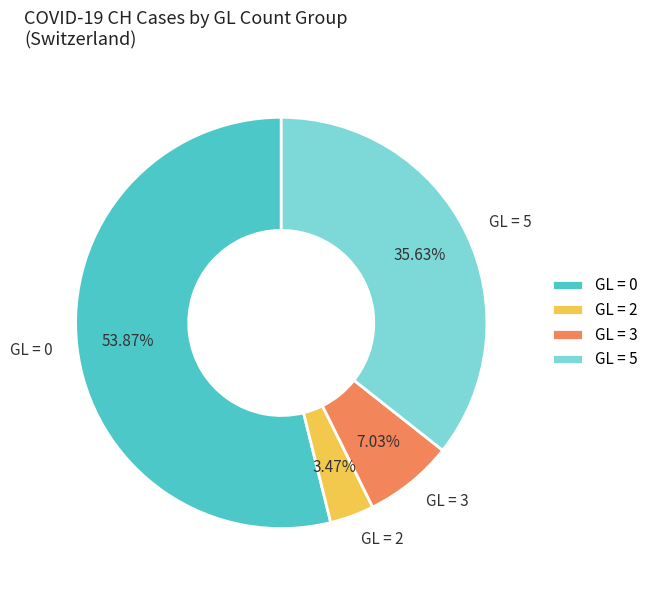

How many segments does this pie chart have?

4